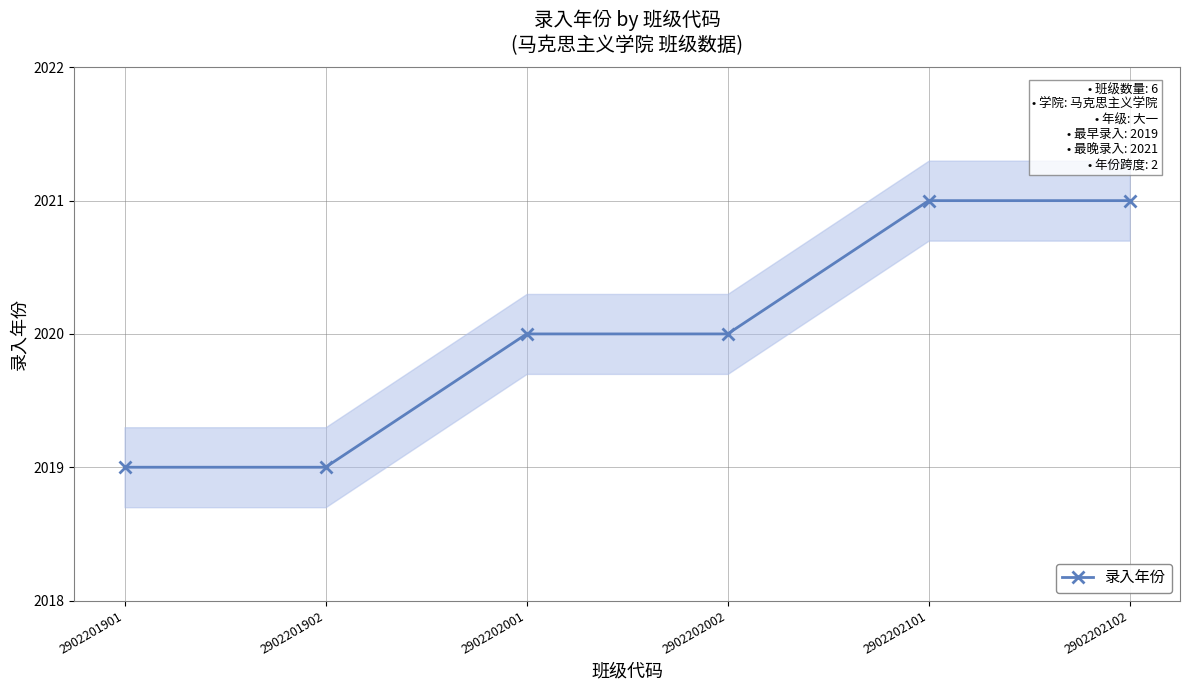

True or false: there are more than 0 points higher than both neighbors.

False